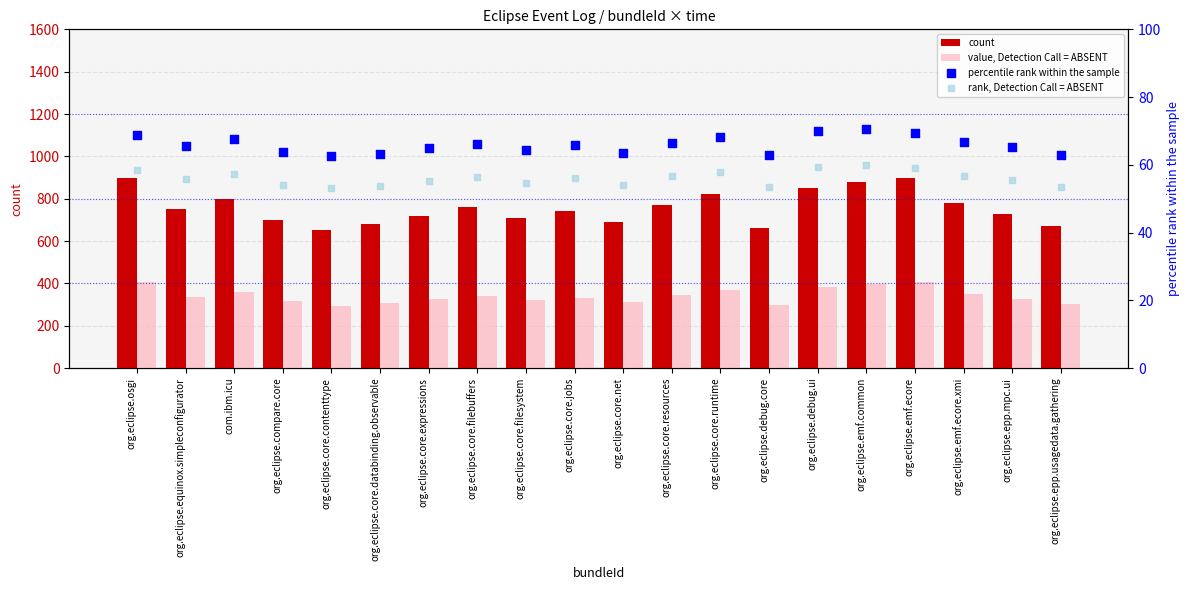

What are all the series names shown in the legend?

count, value, Detection Call = ABSENT, percentile rank within the sample, rank, Detection Call = ABSENT